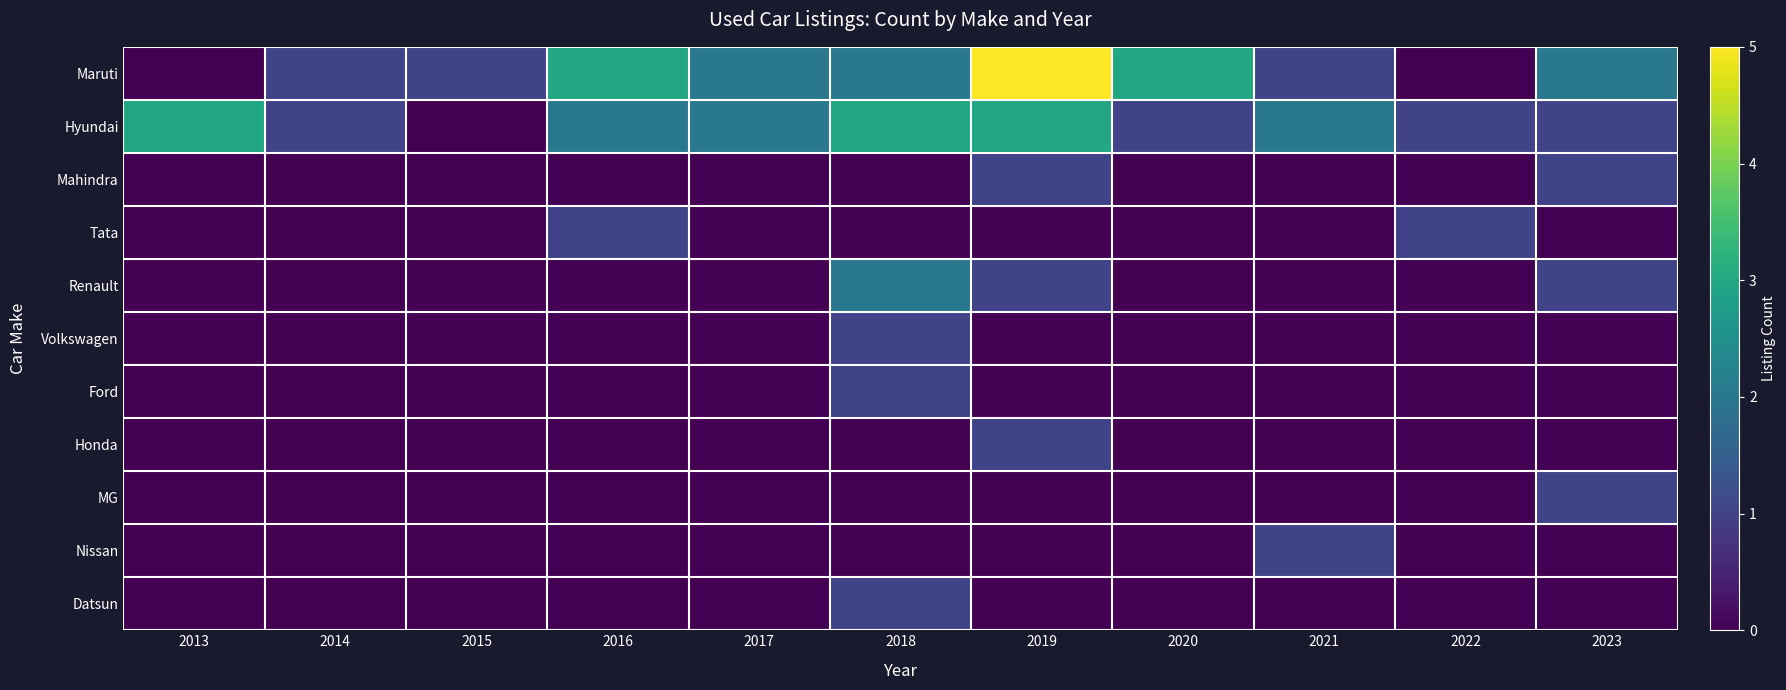

Between 2014 and 2016, which is larger?

2016